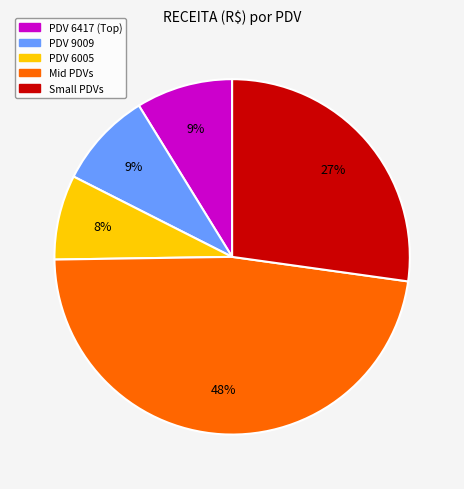

To the nearest percent, what is the difference between the largest and smallest slice percentages?

40%